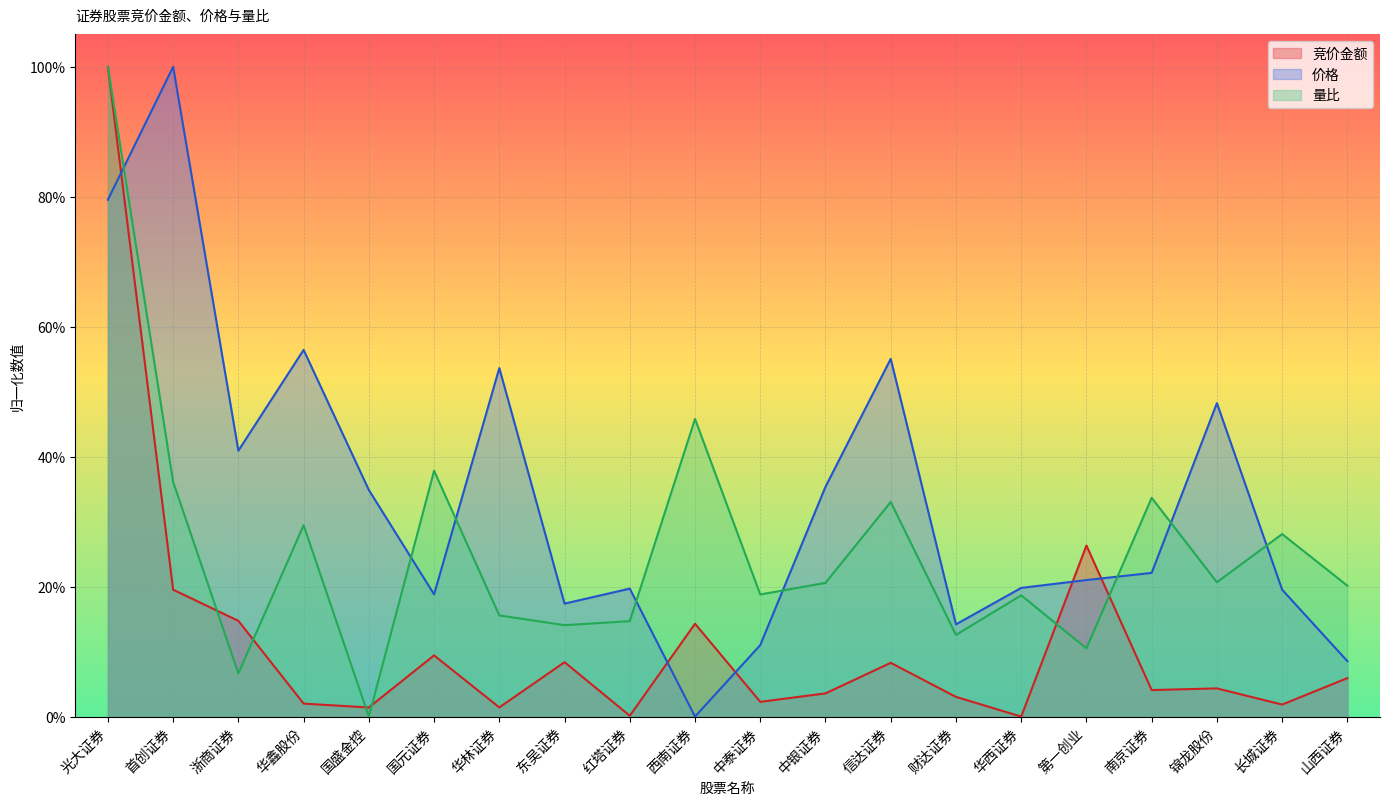

List the series in order of their peak value, lowest first.

竞价金额, 价格, 量比